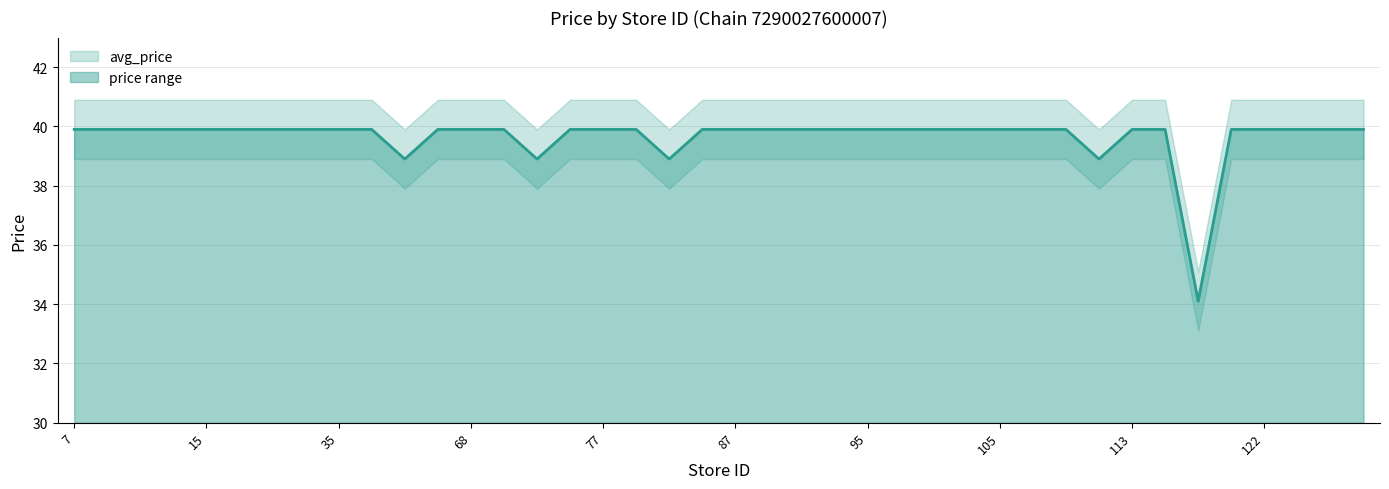

At which label does lower_bound first exceed 38?

7